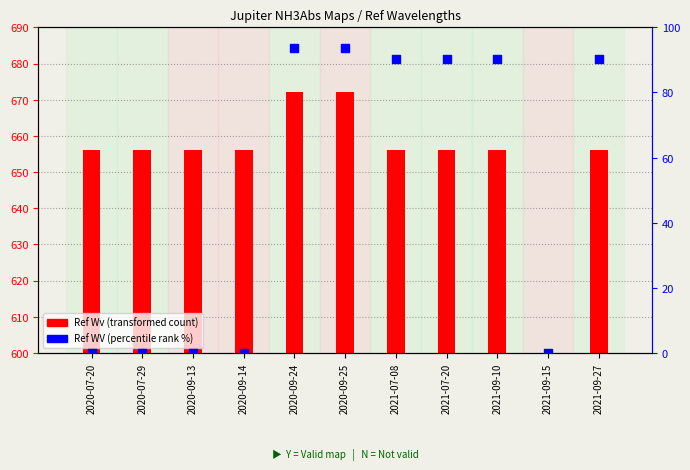

Which series has the largest total across all categories?

Ref Wv